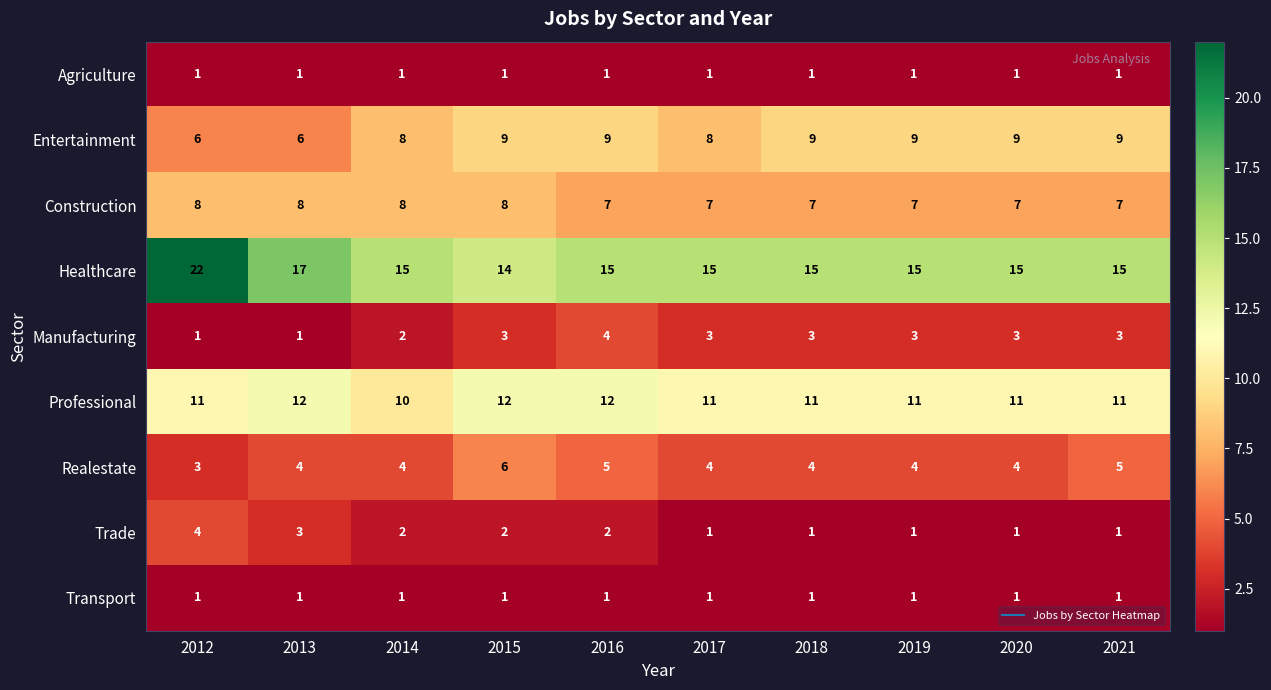

Which label corresponds to the largest value in the chart?

2012